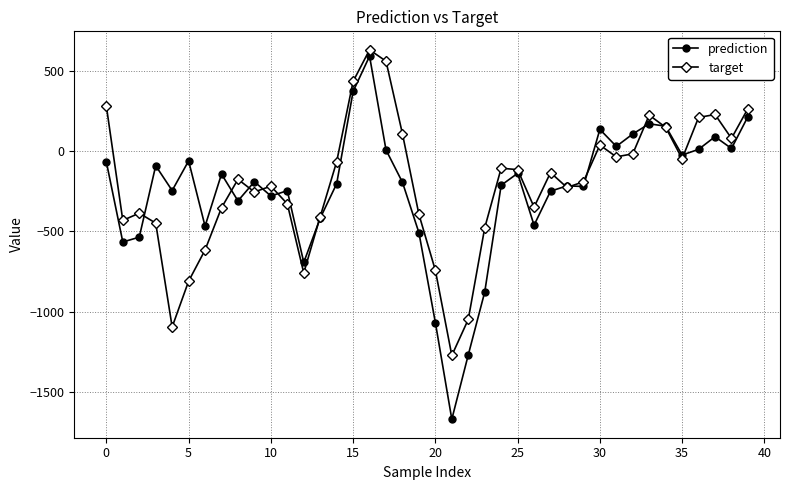

True or false: prediction has more than 1 interior local peaks.

True